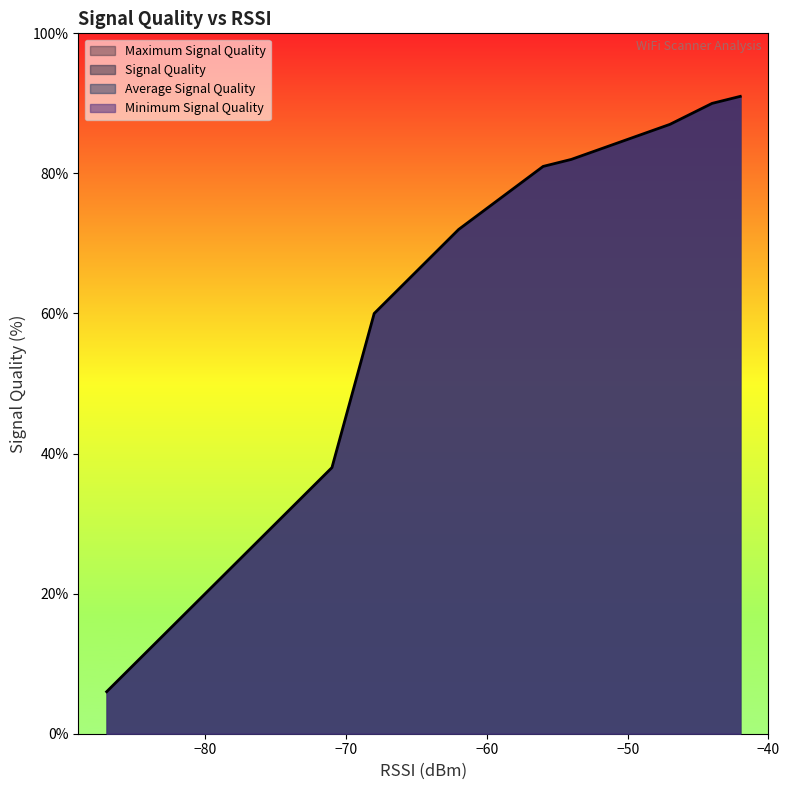

Which series has the largest total across all categories?

Signal Quality